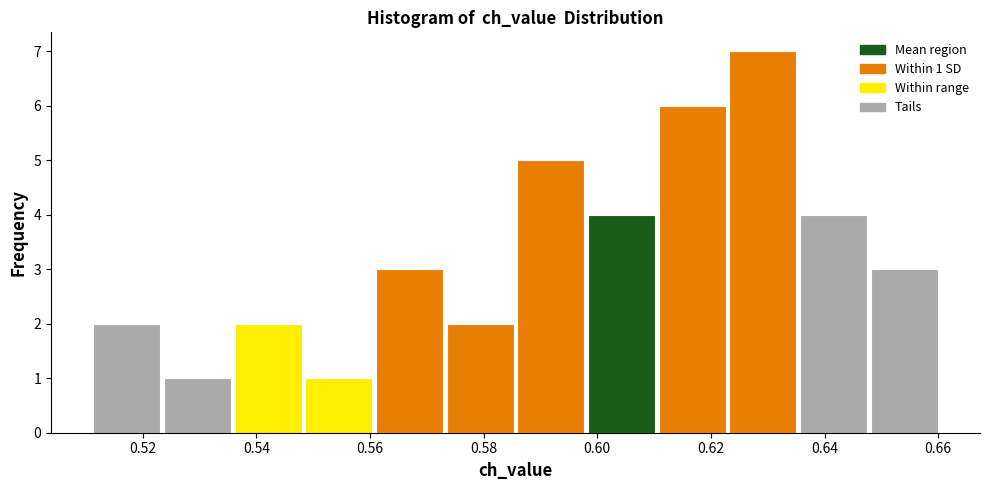

Which range on the x-axis has the tallest bar?

0.622 to 0.636